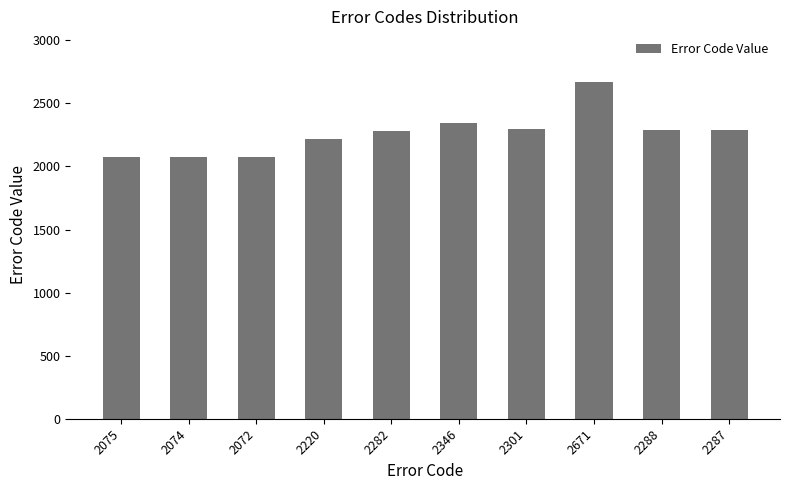

What position from the right is 2074?

9